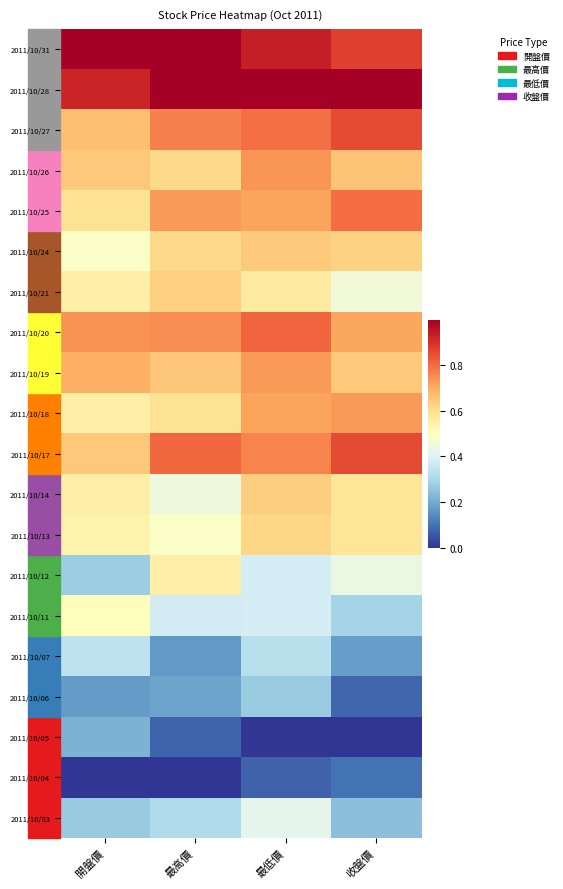

Rank the series by their maximum value, from lowest to highest.

2011/10/04, 2011/10/05, 2011/10/06, 2011/10/07, 2011/10/03, 2011/10/11, 2011/10/12, 2011/10/13, 2011/10/21, 2011/10/14, 2011/10/24, 2011/10/18, 2011/10/19, 2011/10/26, 2011/10/25, 2011/10/20, 2011/10/17, 2011/10/27, 2011/10/28, 2011/10/31